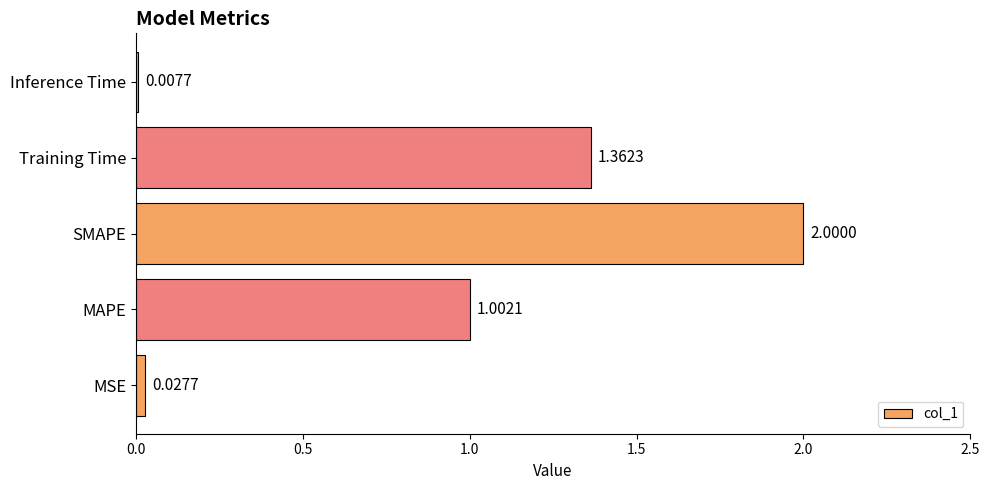

Rank the categories by value from highest to lowest.

SMAPE, Training Time, MAPE, MSE, Inference Time